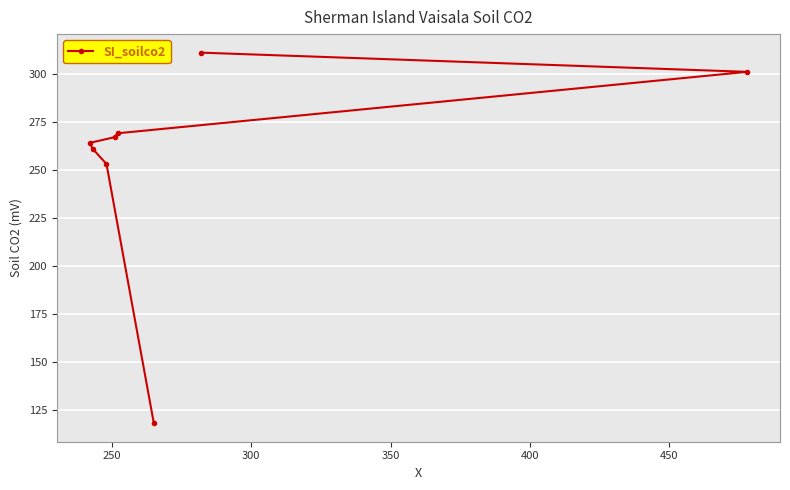

What is the sum of all values?

2044